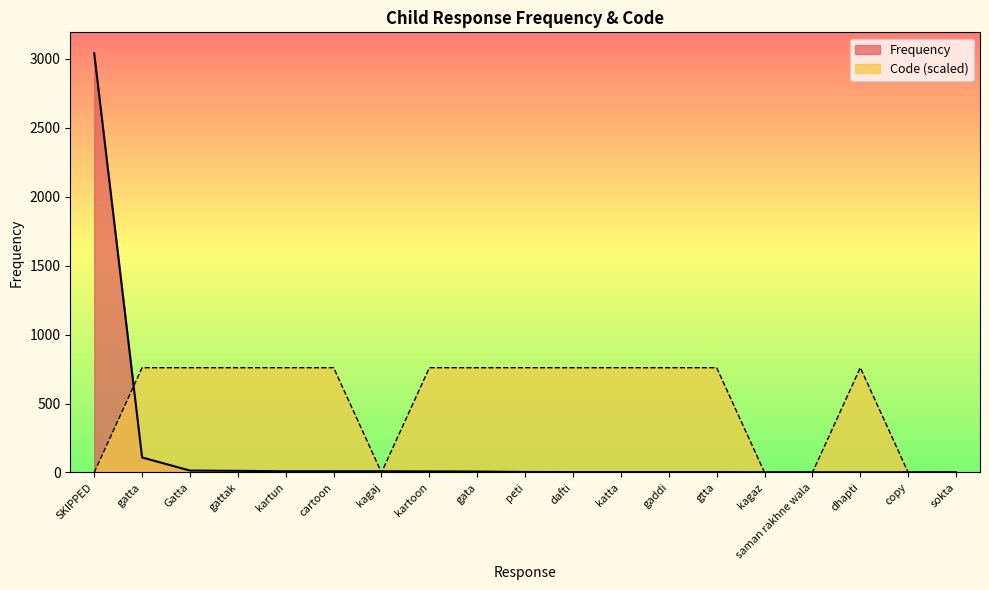

Rank the series by their maximum value, from highest to lowest.

Frequency, Code (scaled)